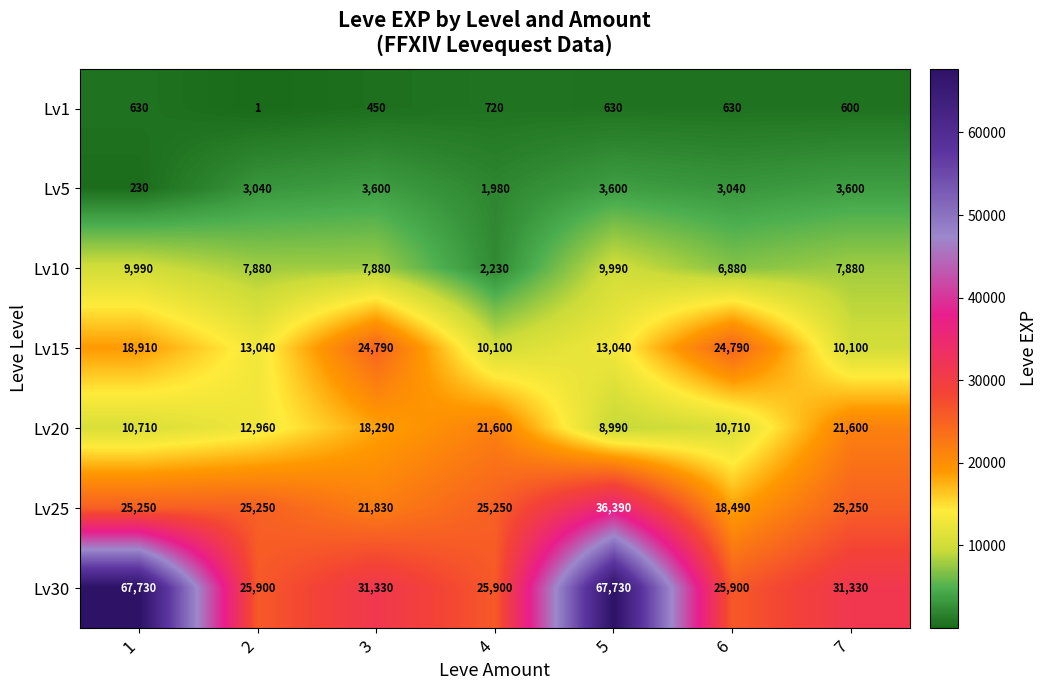

What is the sum of the Lv30 values at 4 and 3?

57230